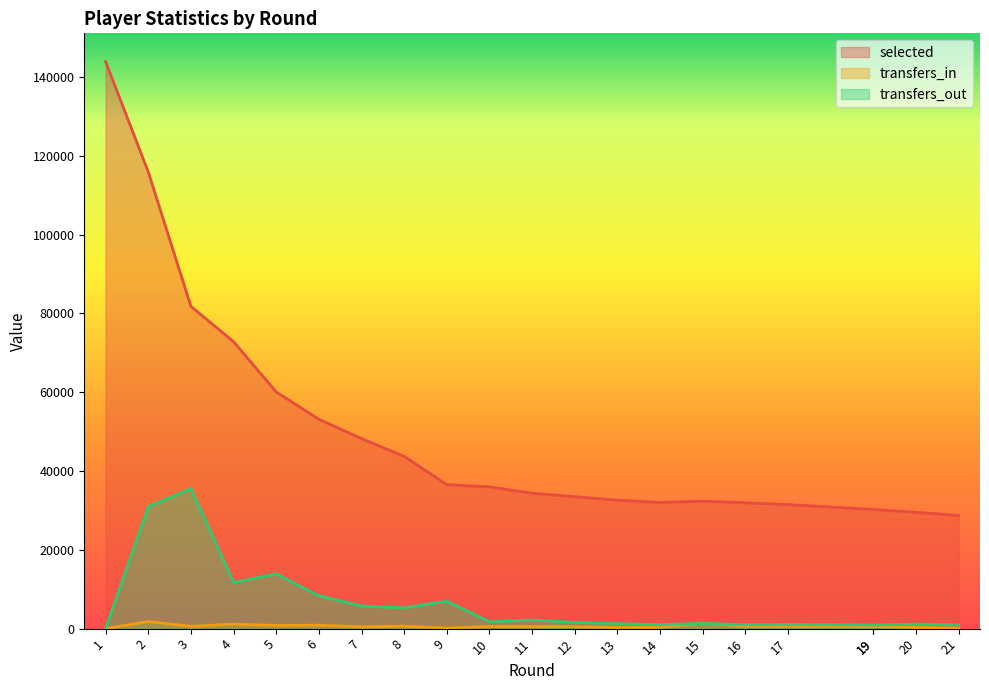

Which has a higher value, 21 or 20?

20